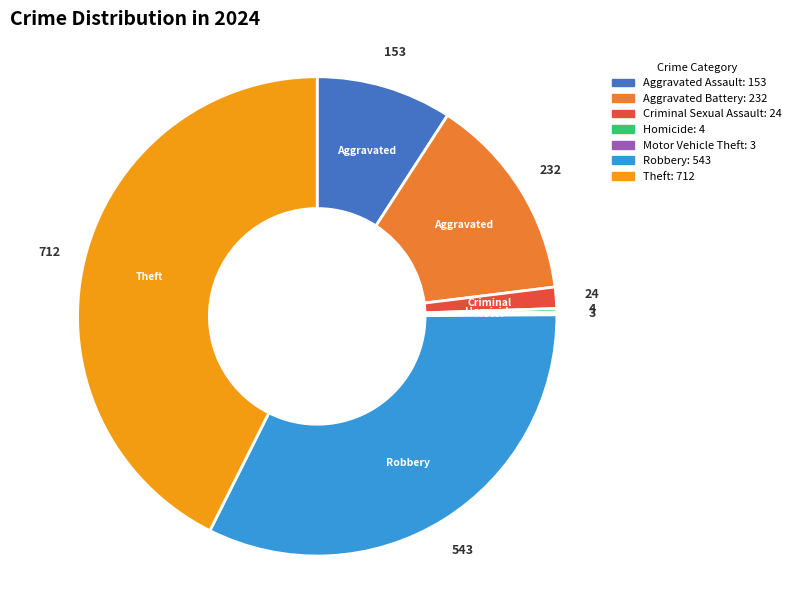

Do Theft and Aggravated Assault together represent more than half of the pie?

Yes